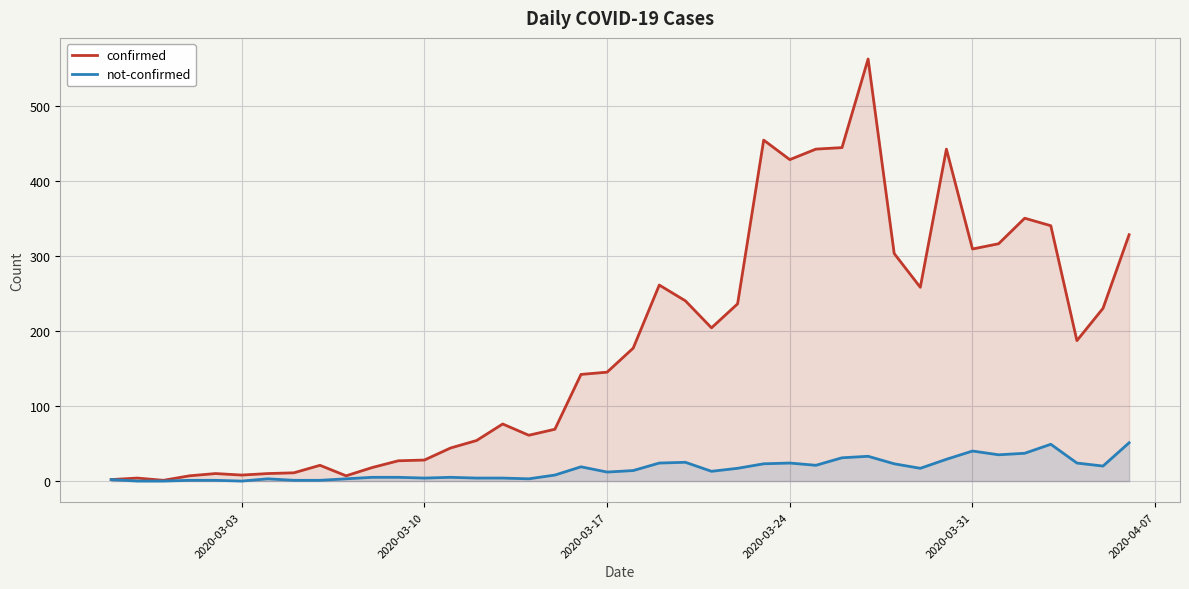

Which series has the largest total across all categories?

confirmed